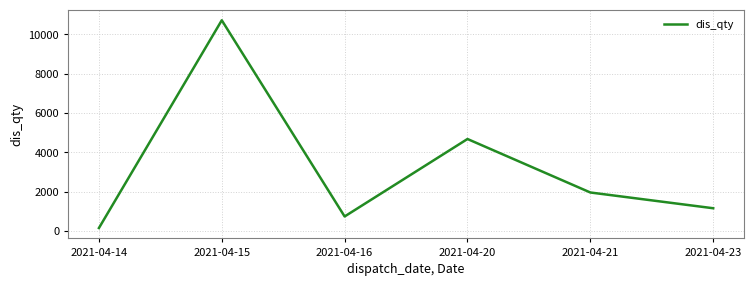

Approximately how many times larger is the value at 2021-04-16 compared to 2021-04-23?

0.6